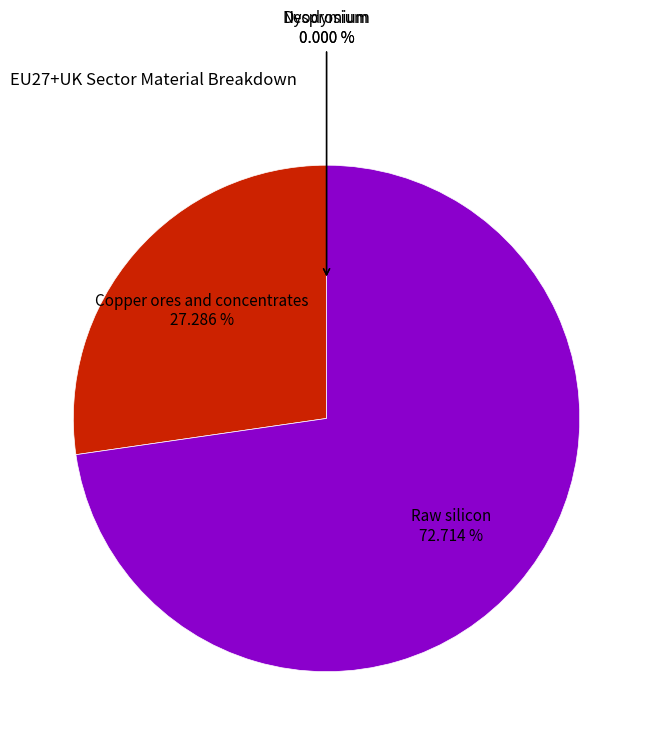

To the nearest percent, what is the difference between the Neodymium and Copper ores and concentrates slice percentages?

27%